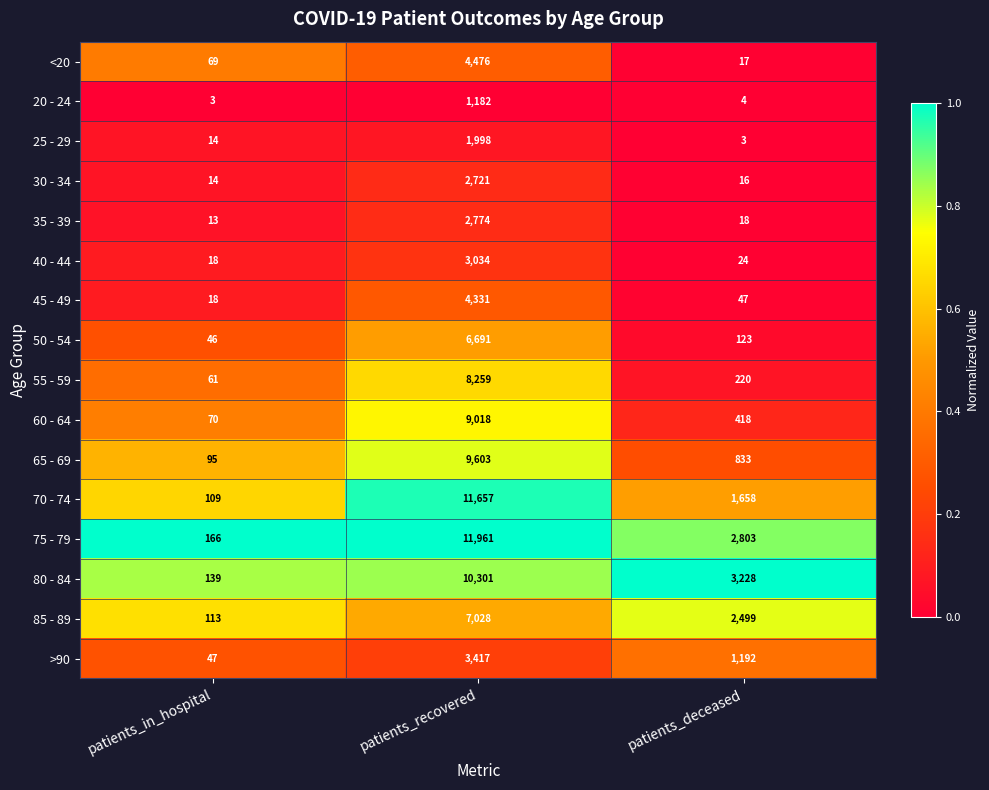

What is the difference between the highest and lowest values at patients_in_hospital?

163